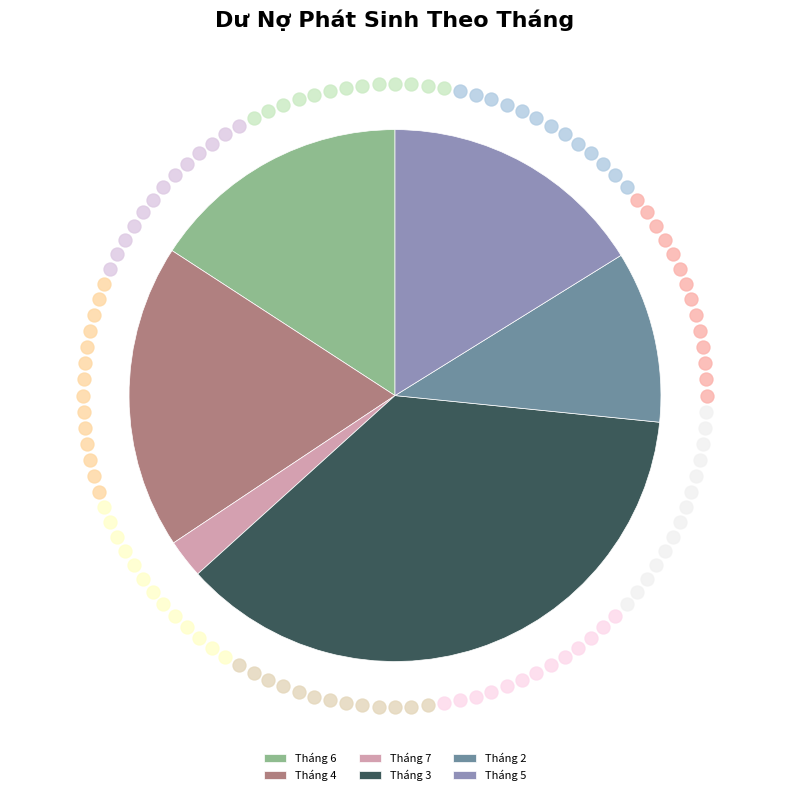

Does Tháng 7 represent more than half of the total?

No